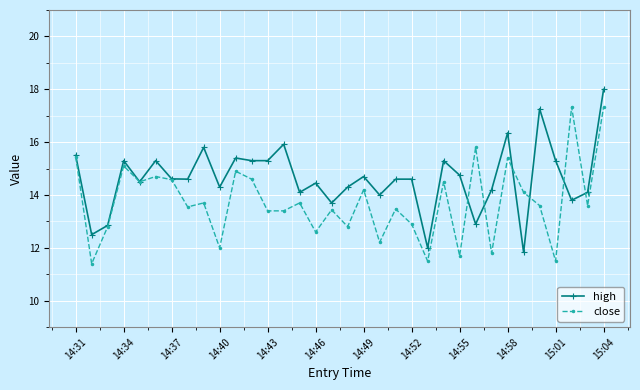

Rank the series by their average value, from highest to lowest.

high, close